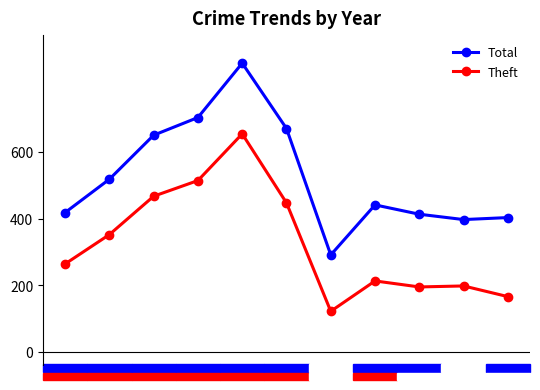

True or false: Theft and Total cross at least once.

False